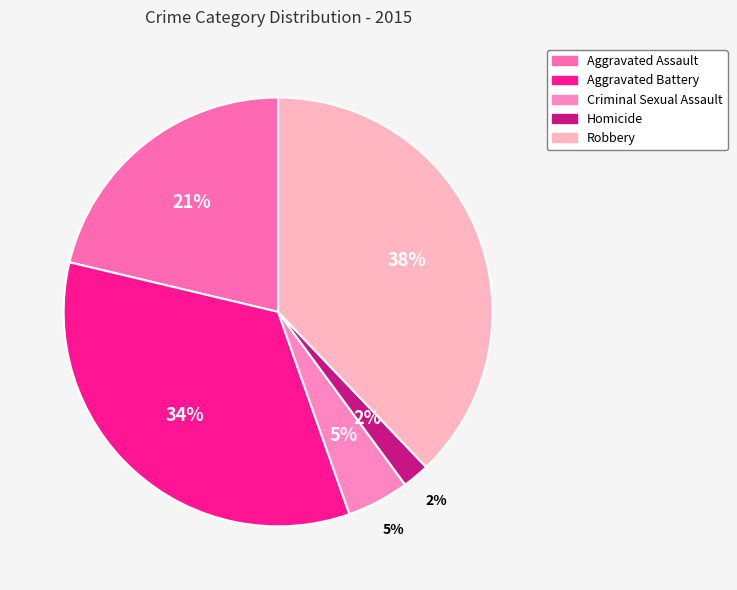

Is Aggravated Battery the majority of the pie?

No